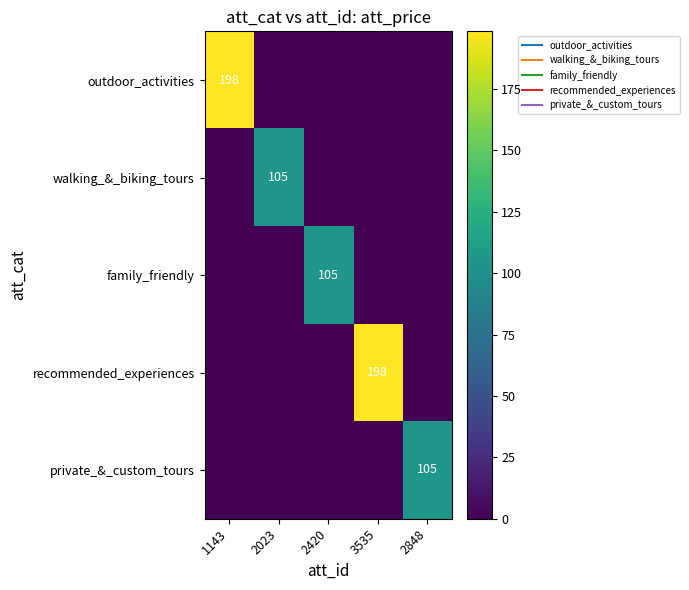

The value of family_friendly at 3535 is -34.2. True or false?

False